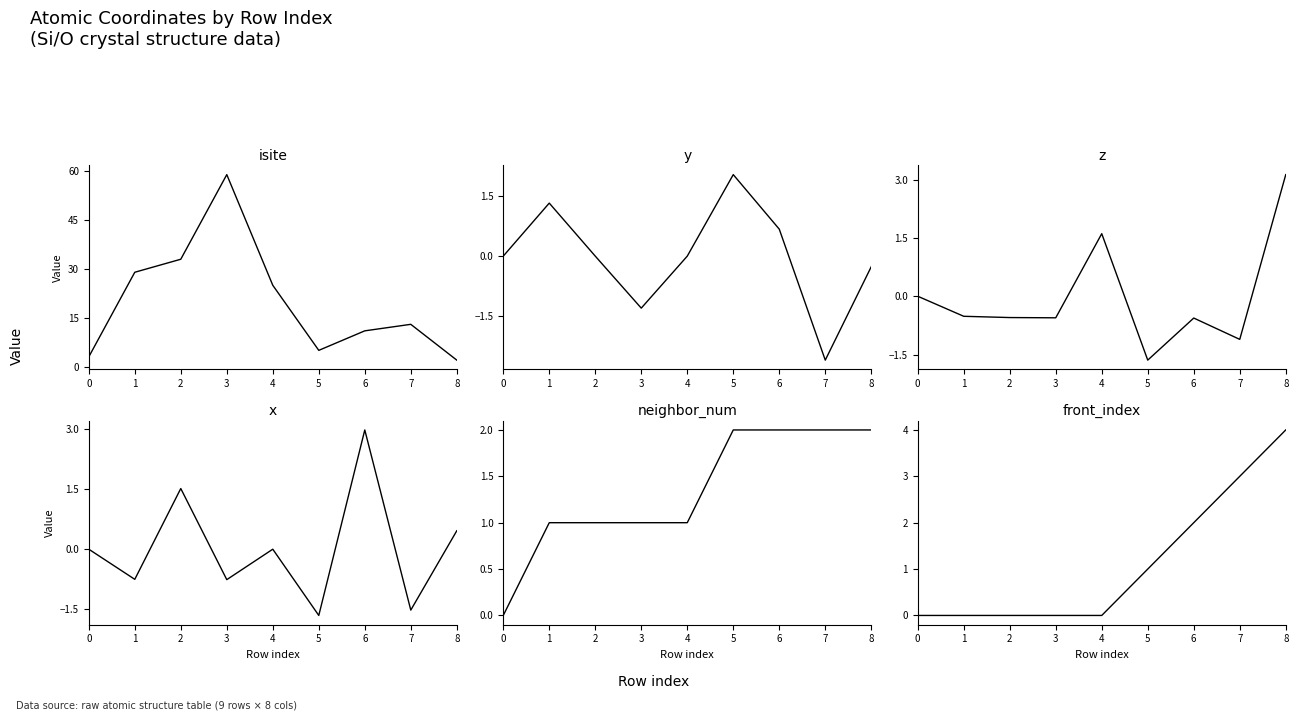

Reading left to right, what are all the values shown in this chart?

isite: 3.0	29.0	33.0	59.0	25.0	5.0	11.0	13.0	2.0
y: 0.0	1.3	0.0	-1.3	0.0	2.0	0.7	-2.6	-0.3
z: 0.0	-0.5	-0.5	-0.6	1.6	-1.6	-0.6	-1.1	3.1
x: 0.0	-0.8	1.5	-0.8	0.0	-1.7	3.0	-1.5	0.5
neighbor_num: 0.0	1.0	1.0	1.0	1.0	2.0	2.0	2.0	2.0
front_index: 0.0	0.0	0.0	0.0	0.0	1.0	2.0	3.0	4.0